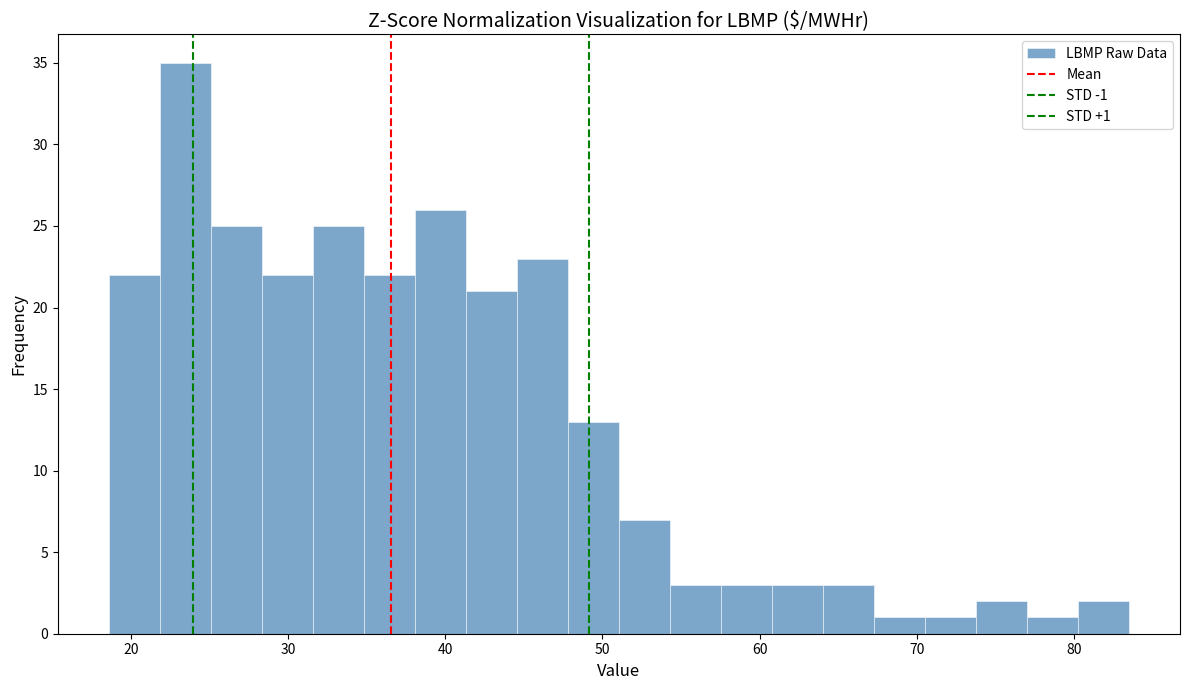

Around what value on the x-axis is the tallest bar? Give the approximate position of its centre, as read against the axis.

23